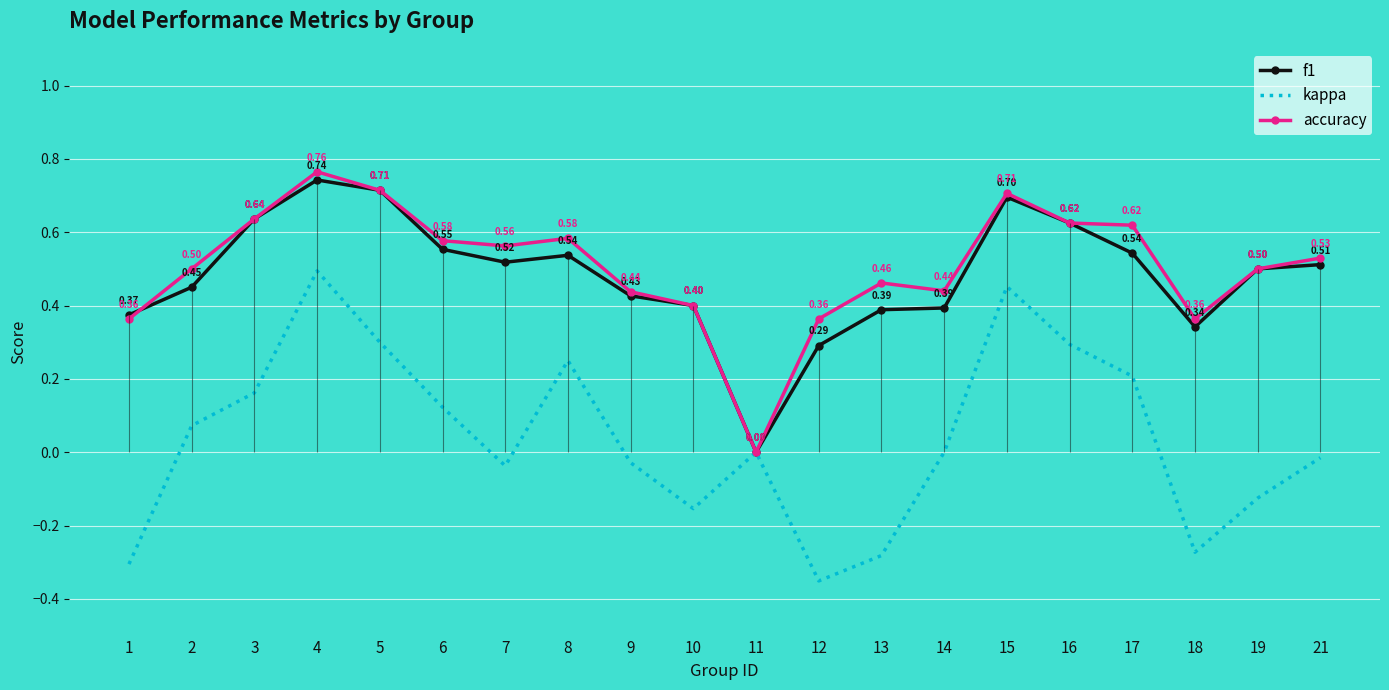

What is the value of the f1 point at the 7th from the left?

0.5